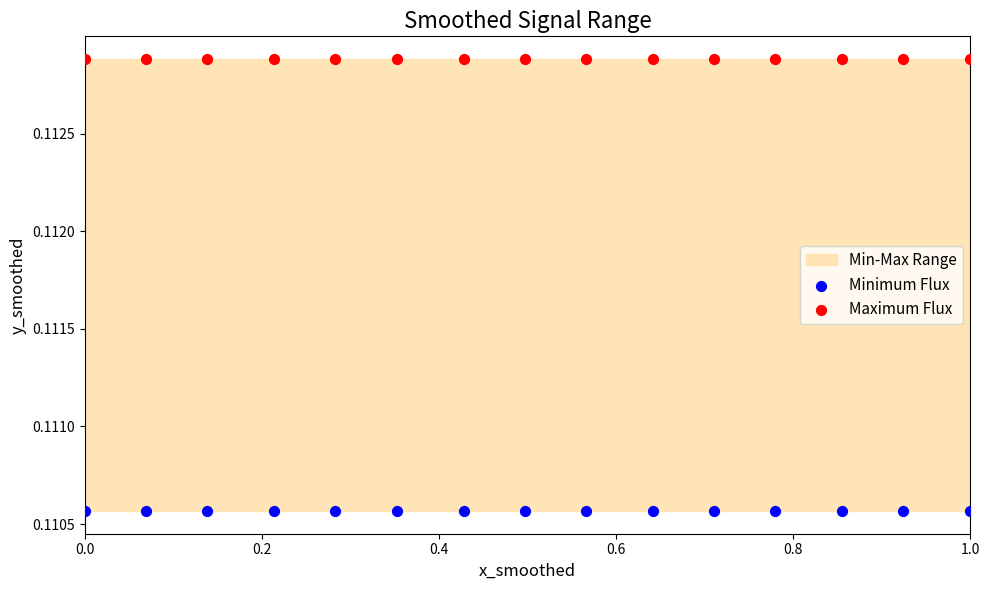

Which series reaches the maximum Y coordinate?

Maximum Flux